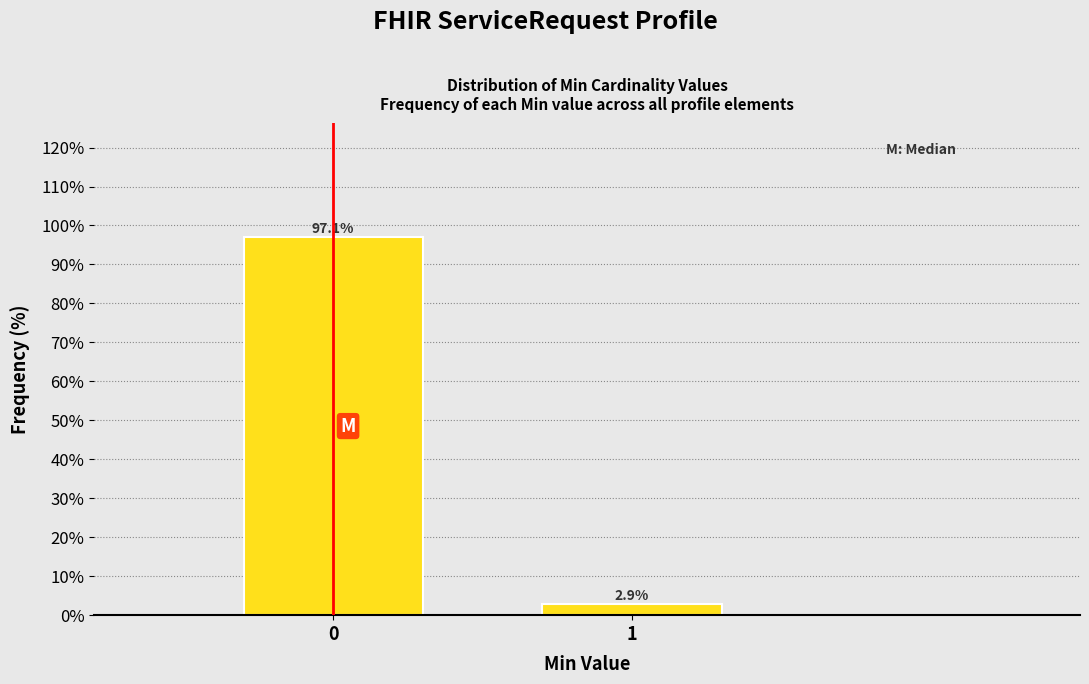

Reading left to right, what are all the values shown in this chart?

97.1	2.9